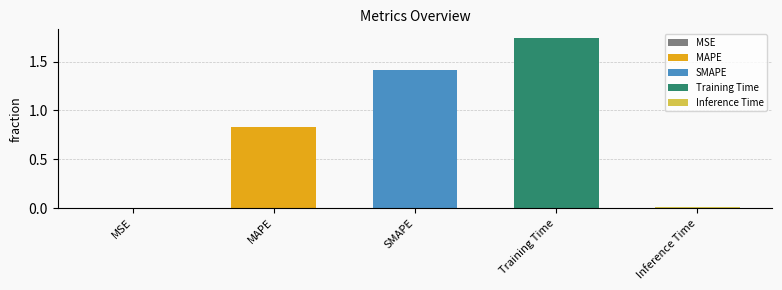

What is the sum of all values?

4.0